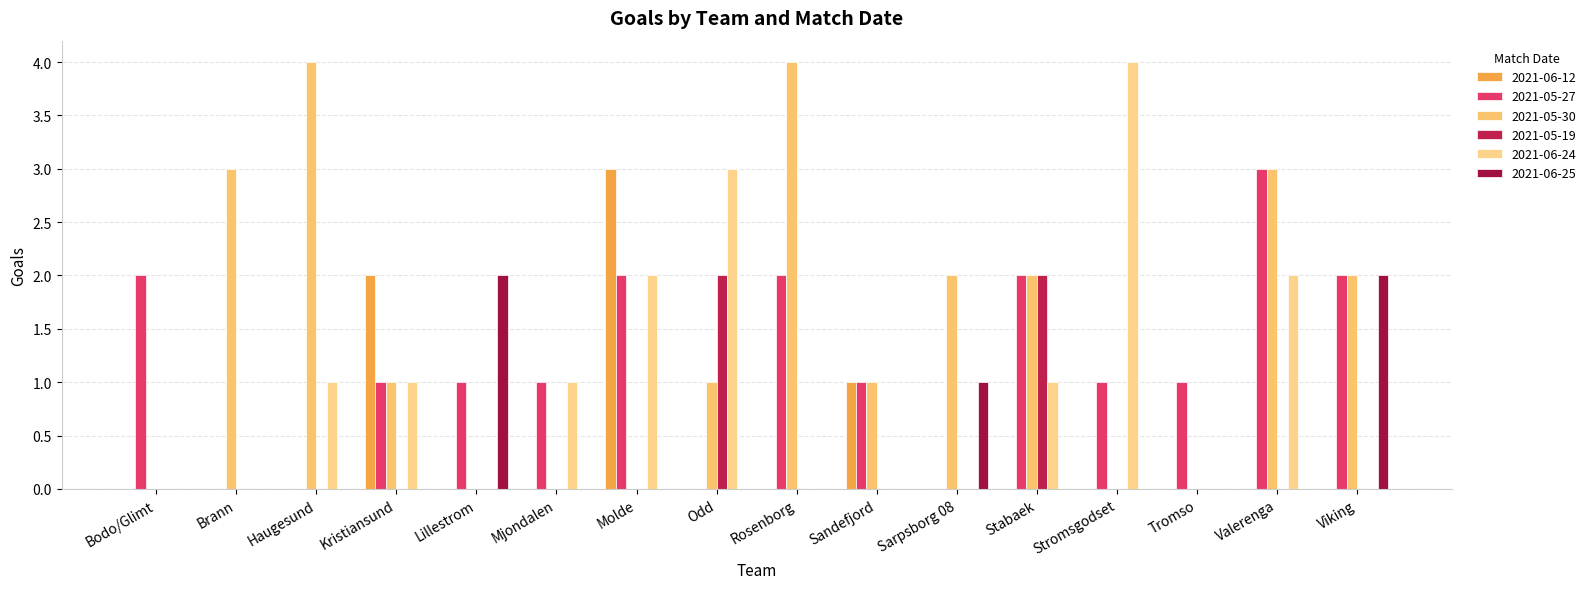

Does the chart contain stacked bars?

No